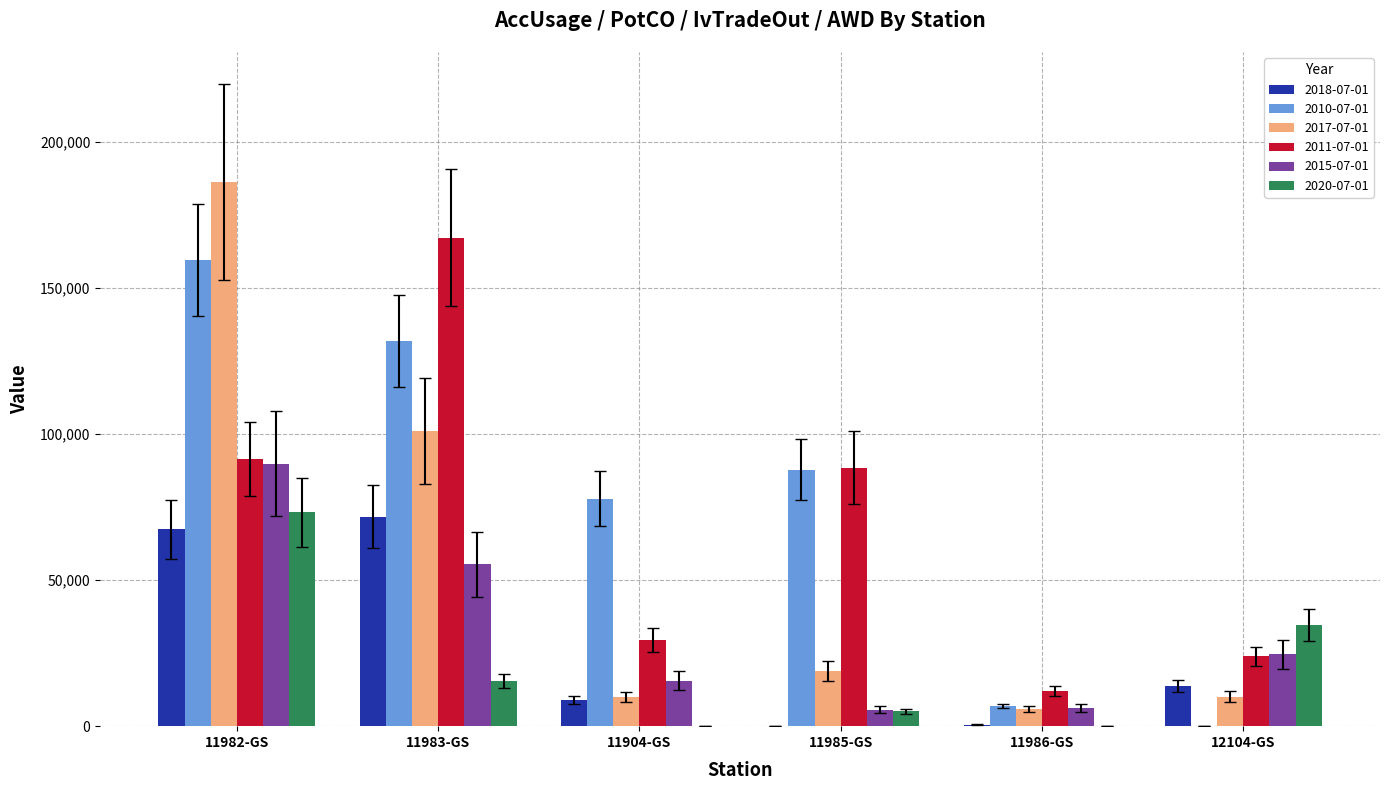

Which series changed the most between 11983-GS and 11986-GS?

2011-07-01